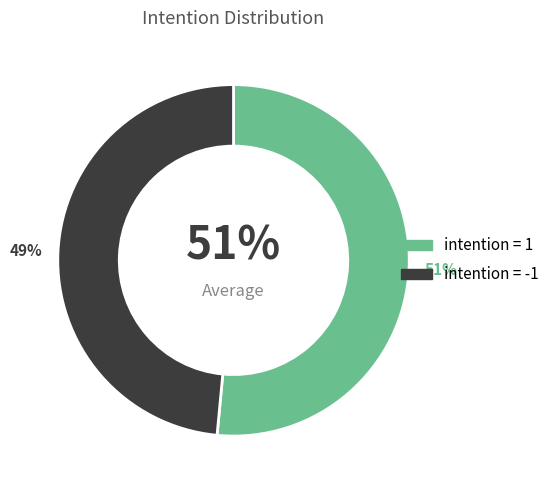

The 1 slice represents 51% of the pie. True or false?

True